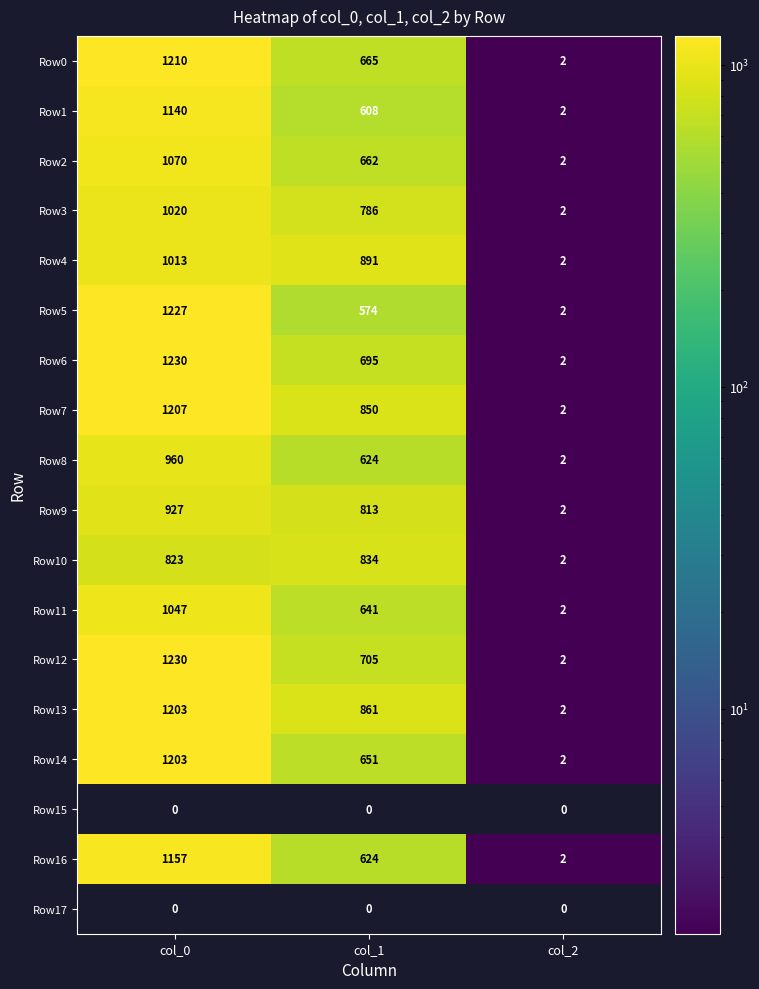

Where is Row14 nearest to the value 602?

col_1